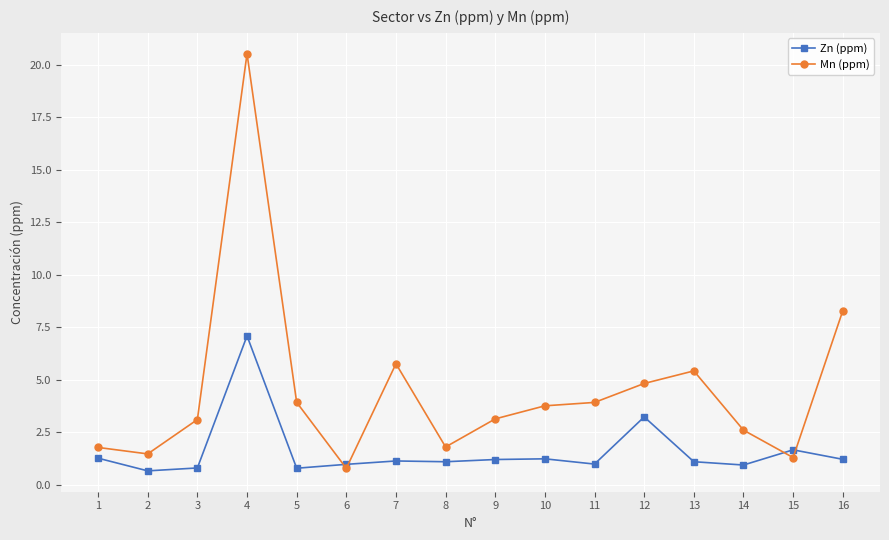

The value of Zn (ppm) at 3 is 0.8. True or false?

True